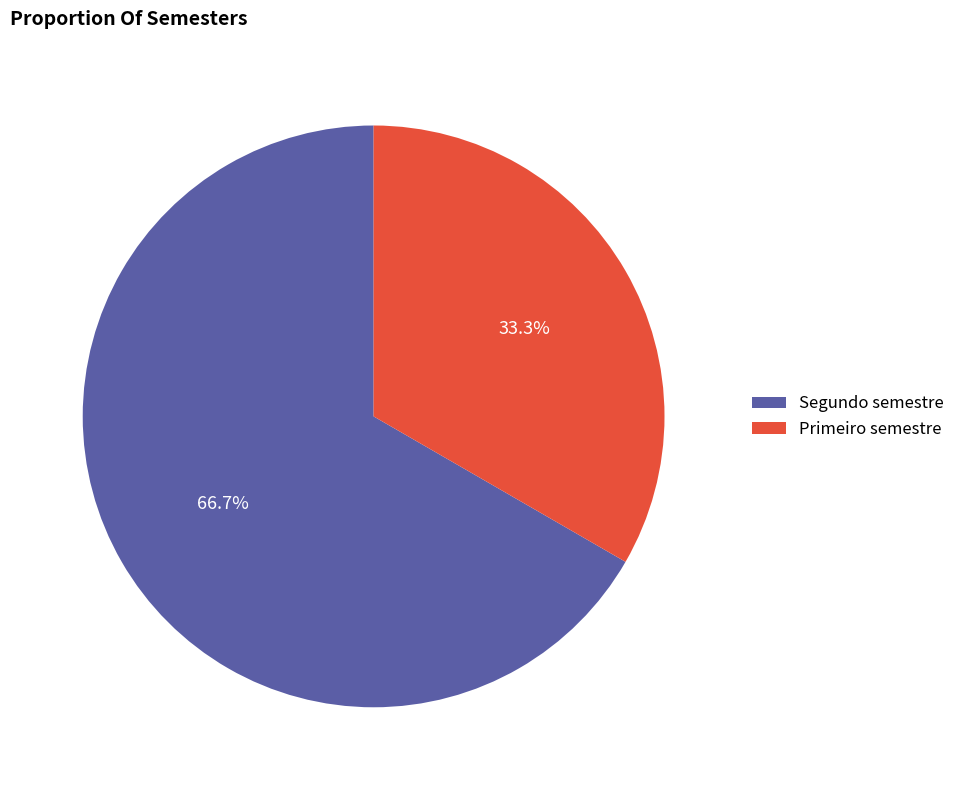

To the nearest percent, what is the combined percentage of Segundo semestre and Primeiro semestre?

100%